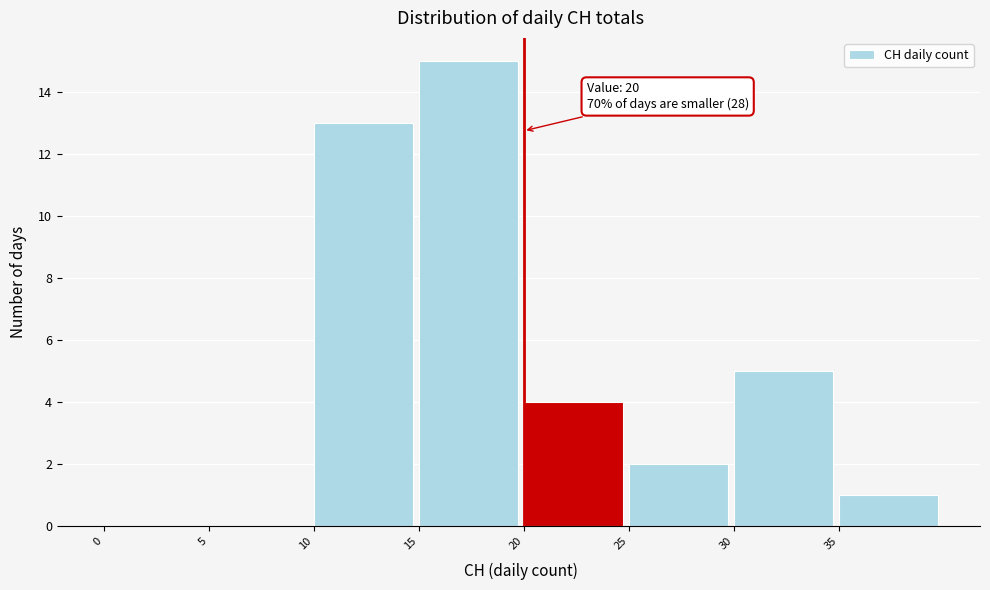

Which range on the x-axis has the tallest bar?

15 to 20